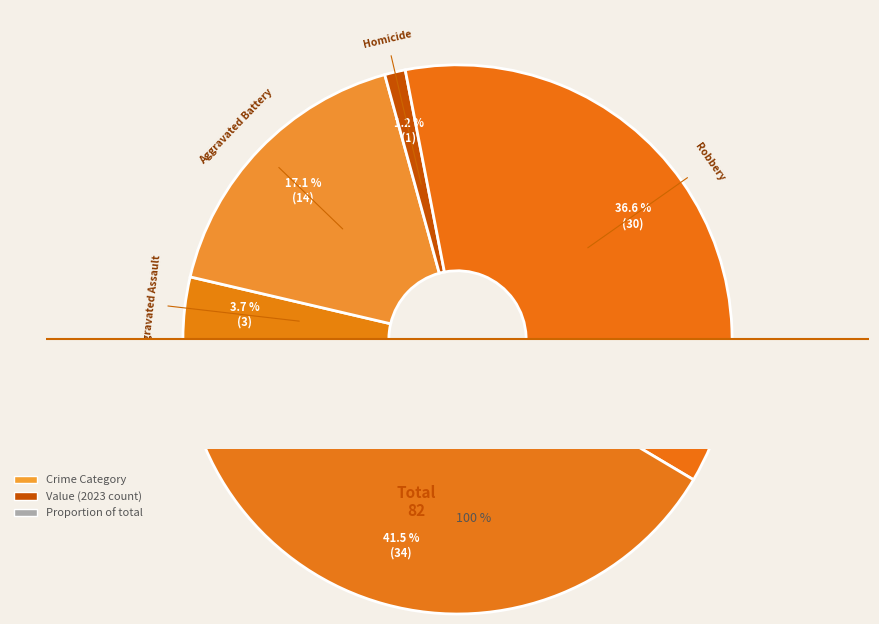

What percentage is the Aggravated Assault slice, to the nearest percent?

4%